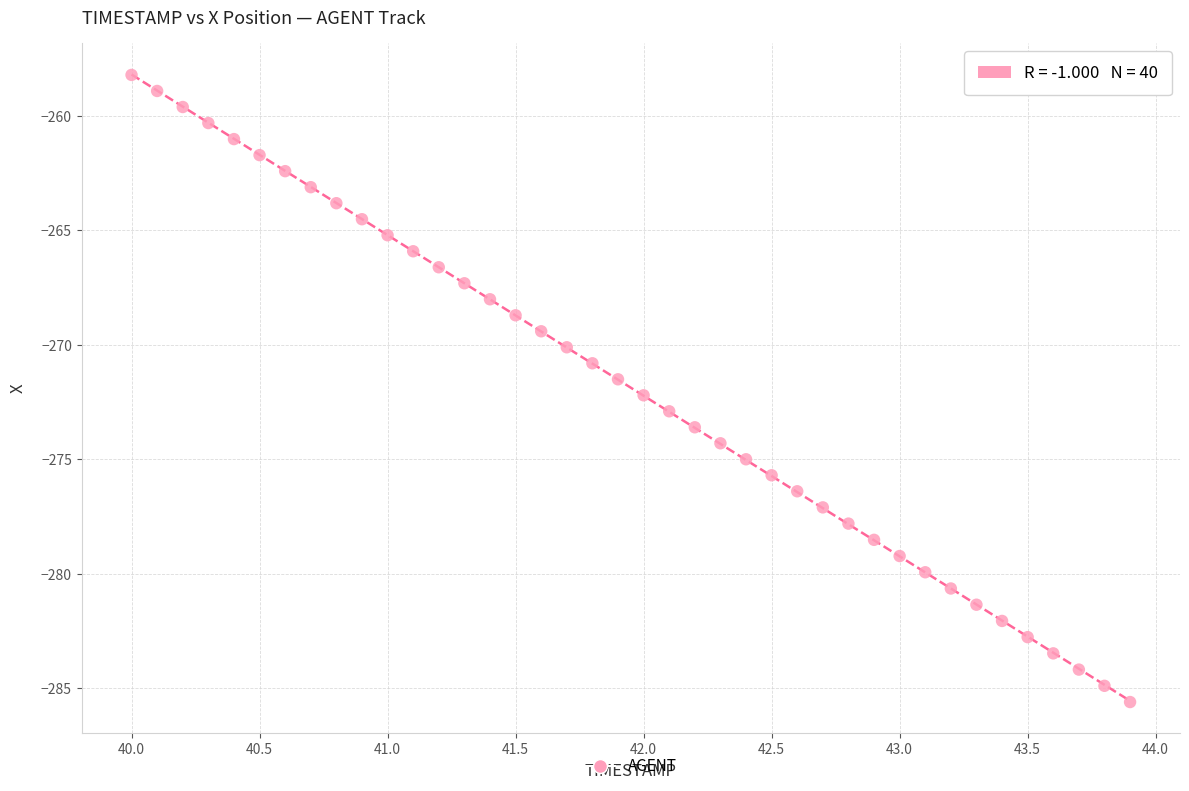

What is the range of Y values (max minus min)?

27.4